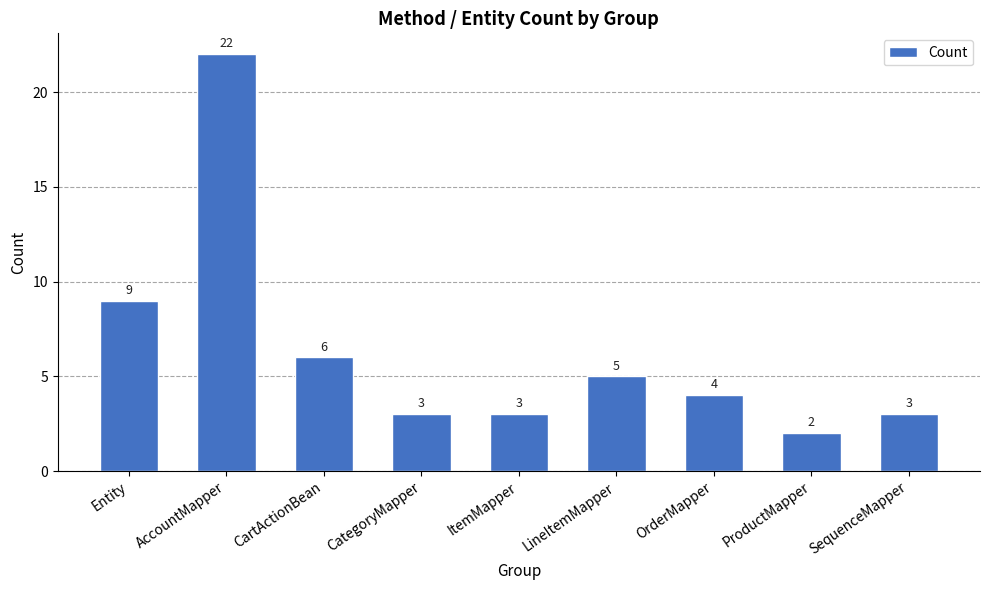

The chart shows a value of 2 at ProductMapper. True or false?

True